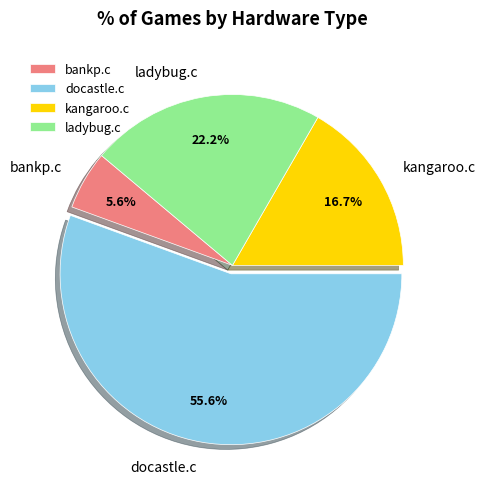

What percentage do bankp.c and docastle.c together represent?

61.1%